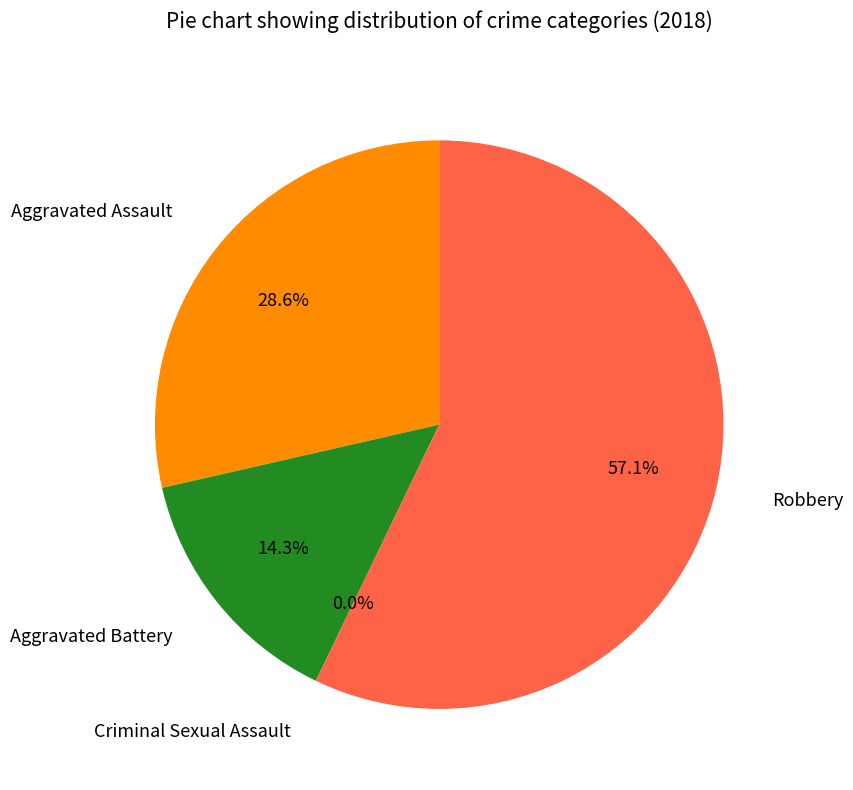

Does any single category account for the majority?

Yes